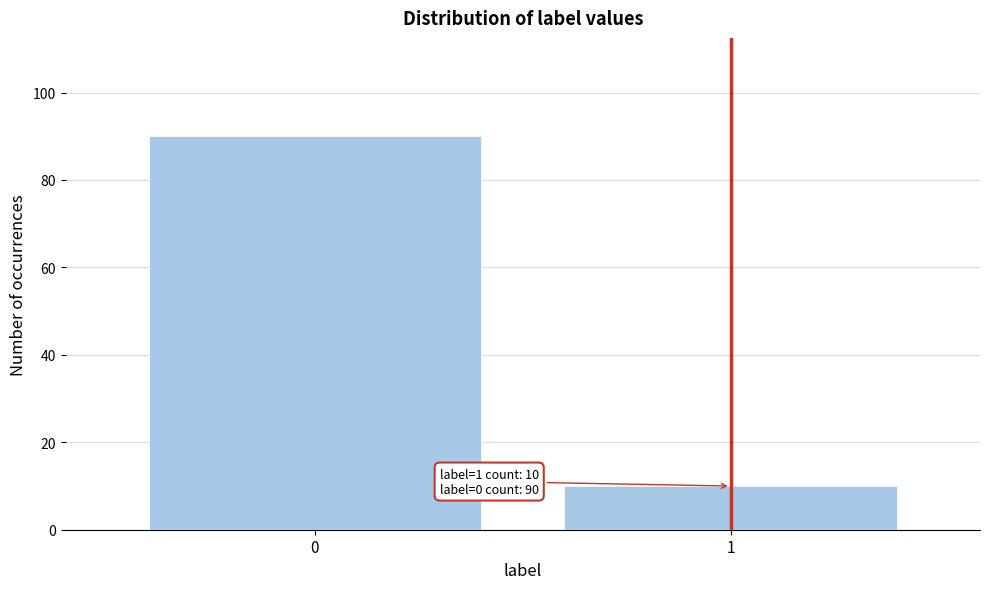

Reading right to left, what are all the values shown in this chart?

1=10	0=90